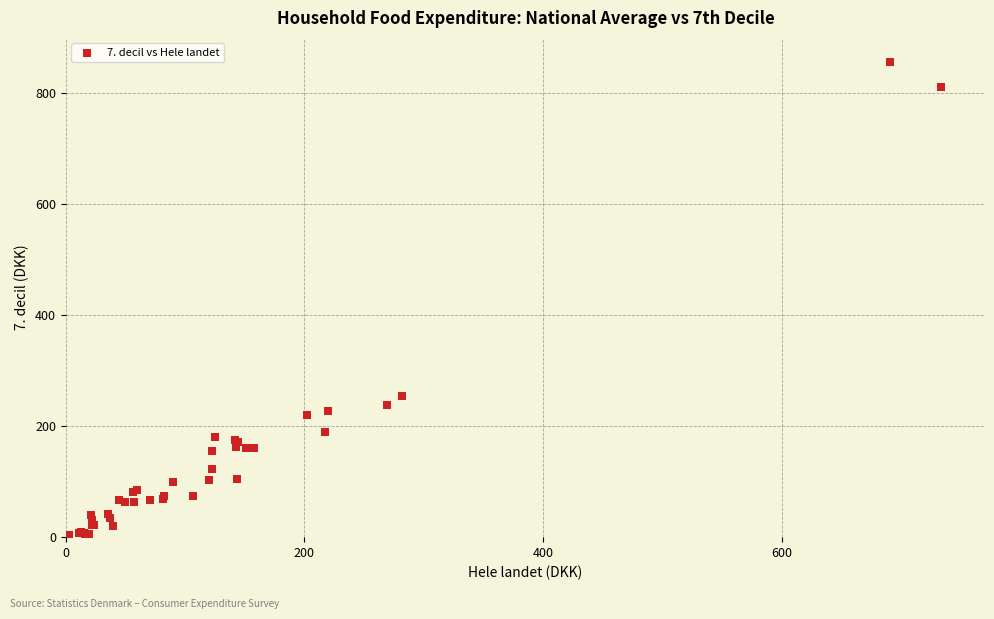

What Y value in the scatter plot is closest to 428?

254.3